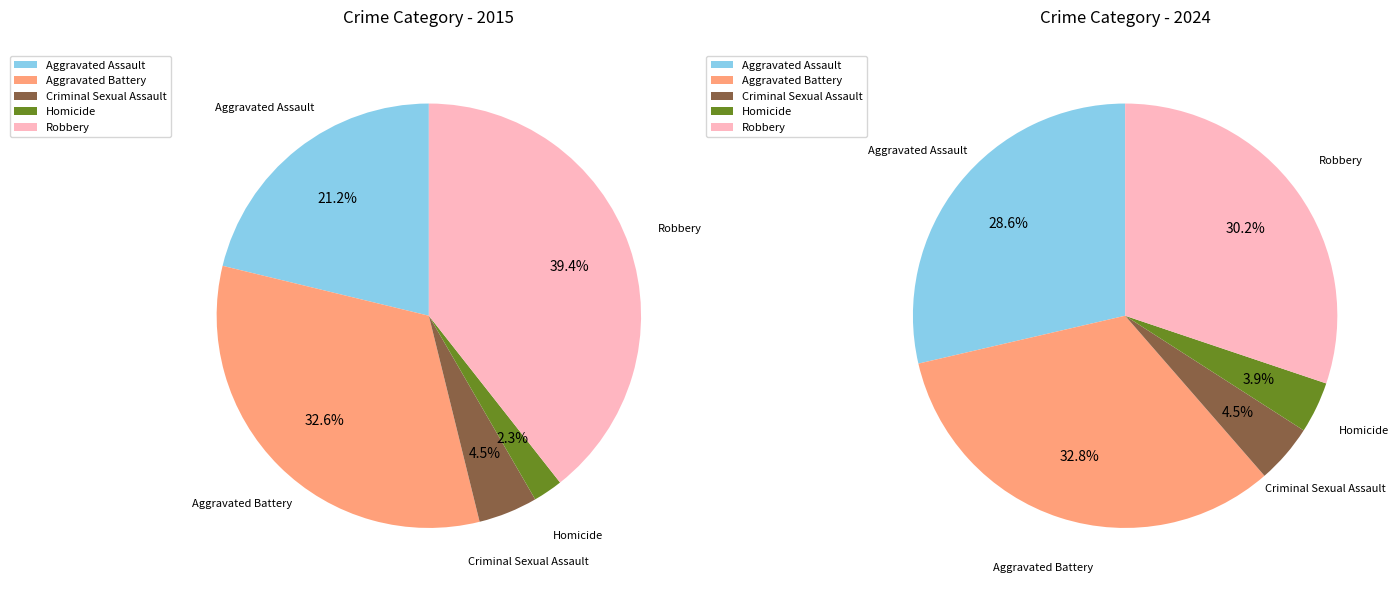

Which series has the widest spread of values?

values_2015